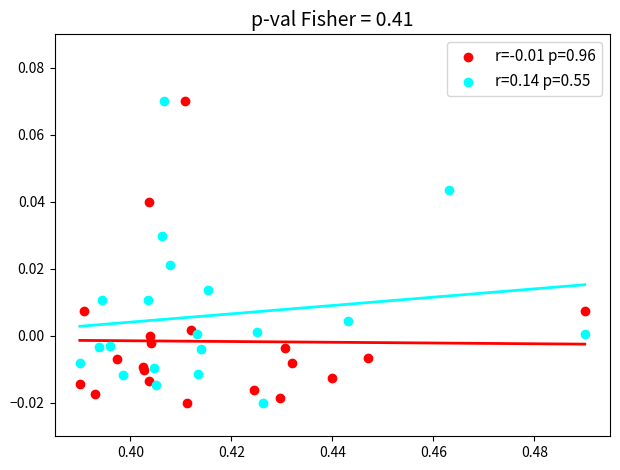

What are all the series names shown in the legend?

r=-0.01 p=0.96, r=0.14 p=0.55